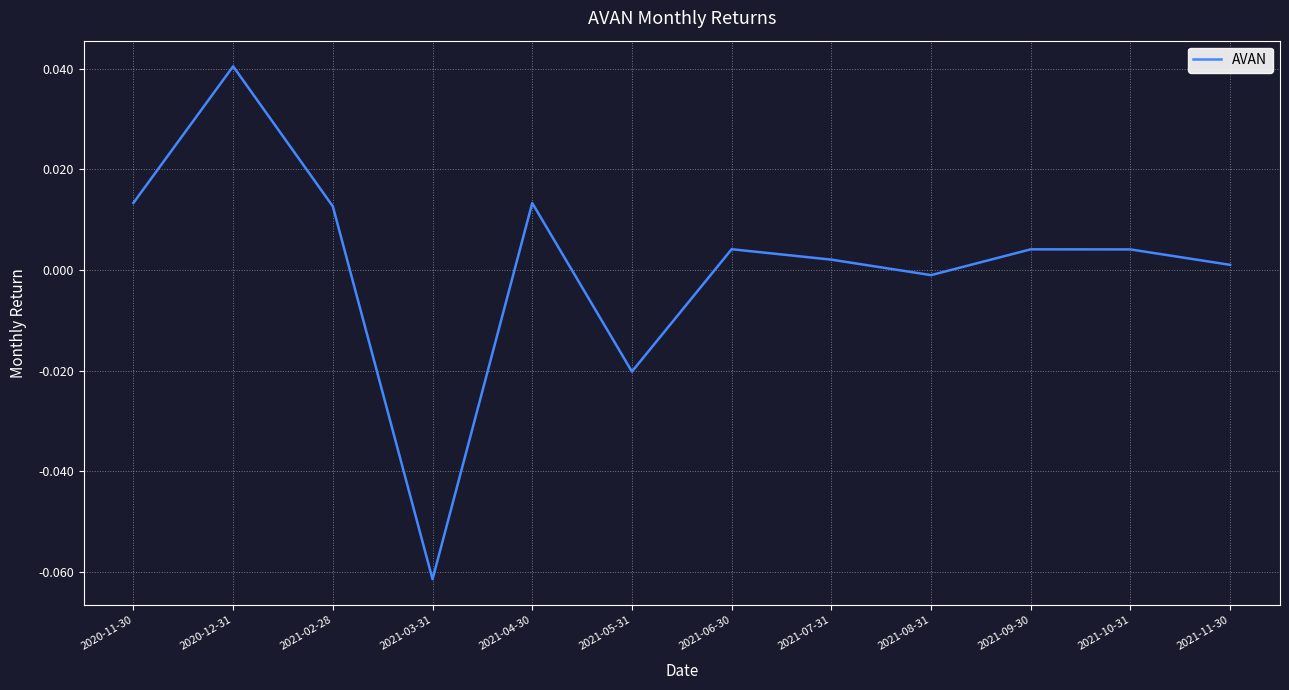

Count the number of values greater than 0.

9